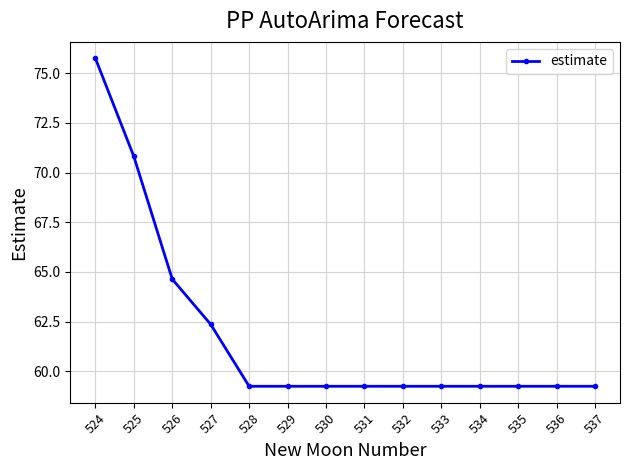

Which label corresponds to the largest value in the chart?

524